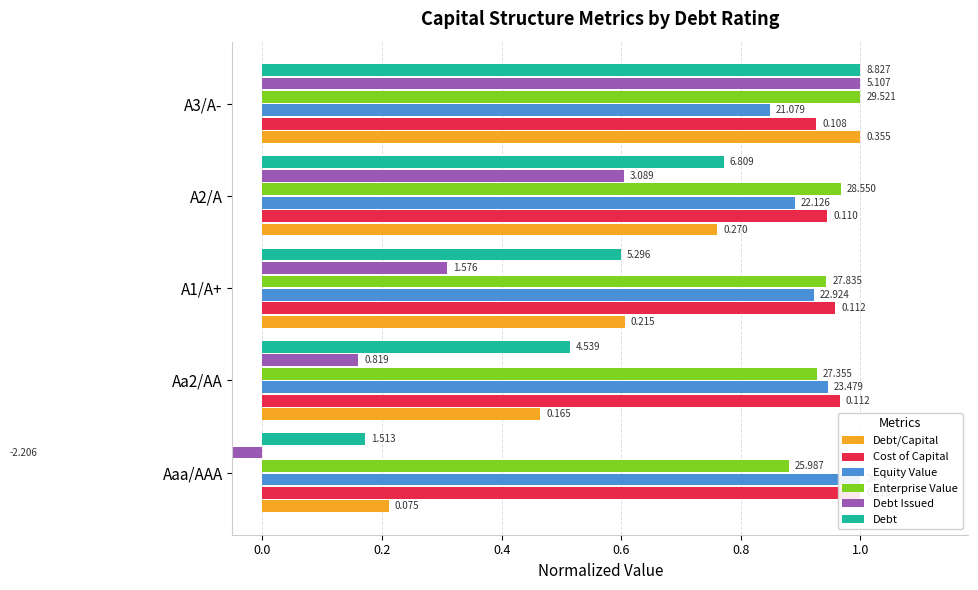

What is the greatest value displayed?

1.0